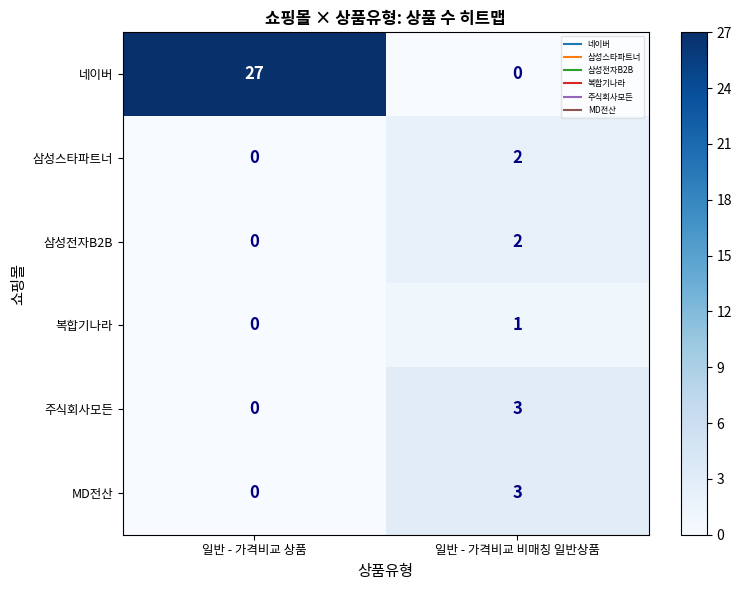

What is the sum of all MD전산 values?

3